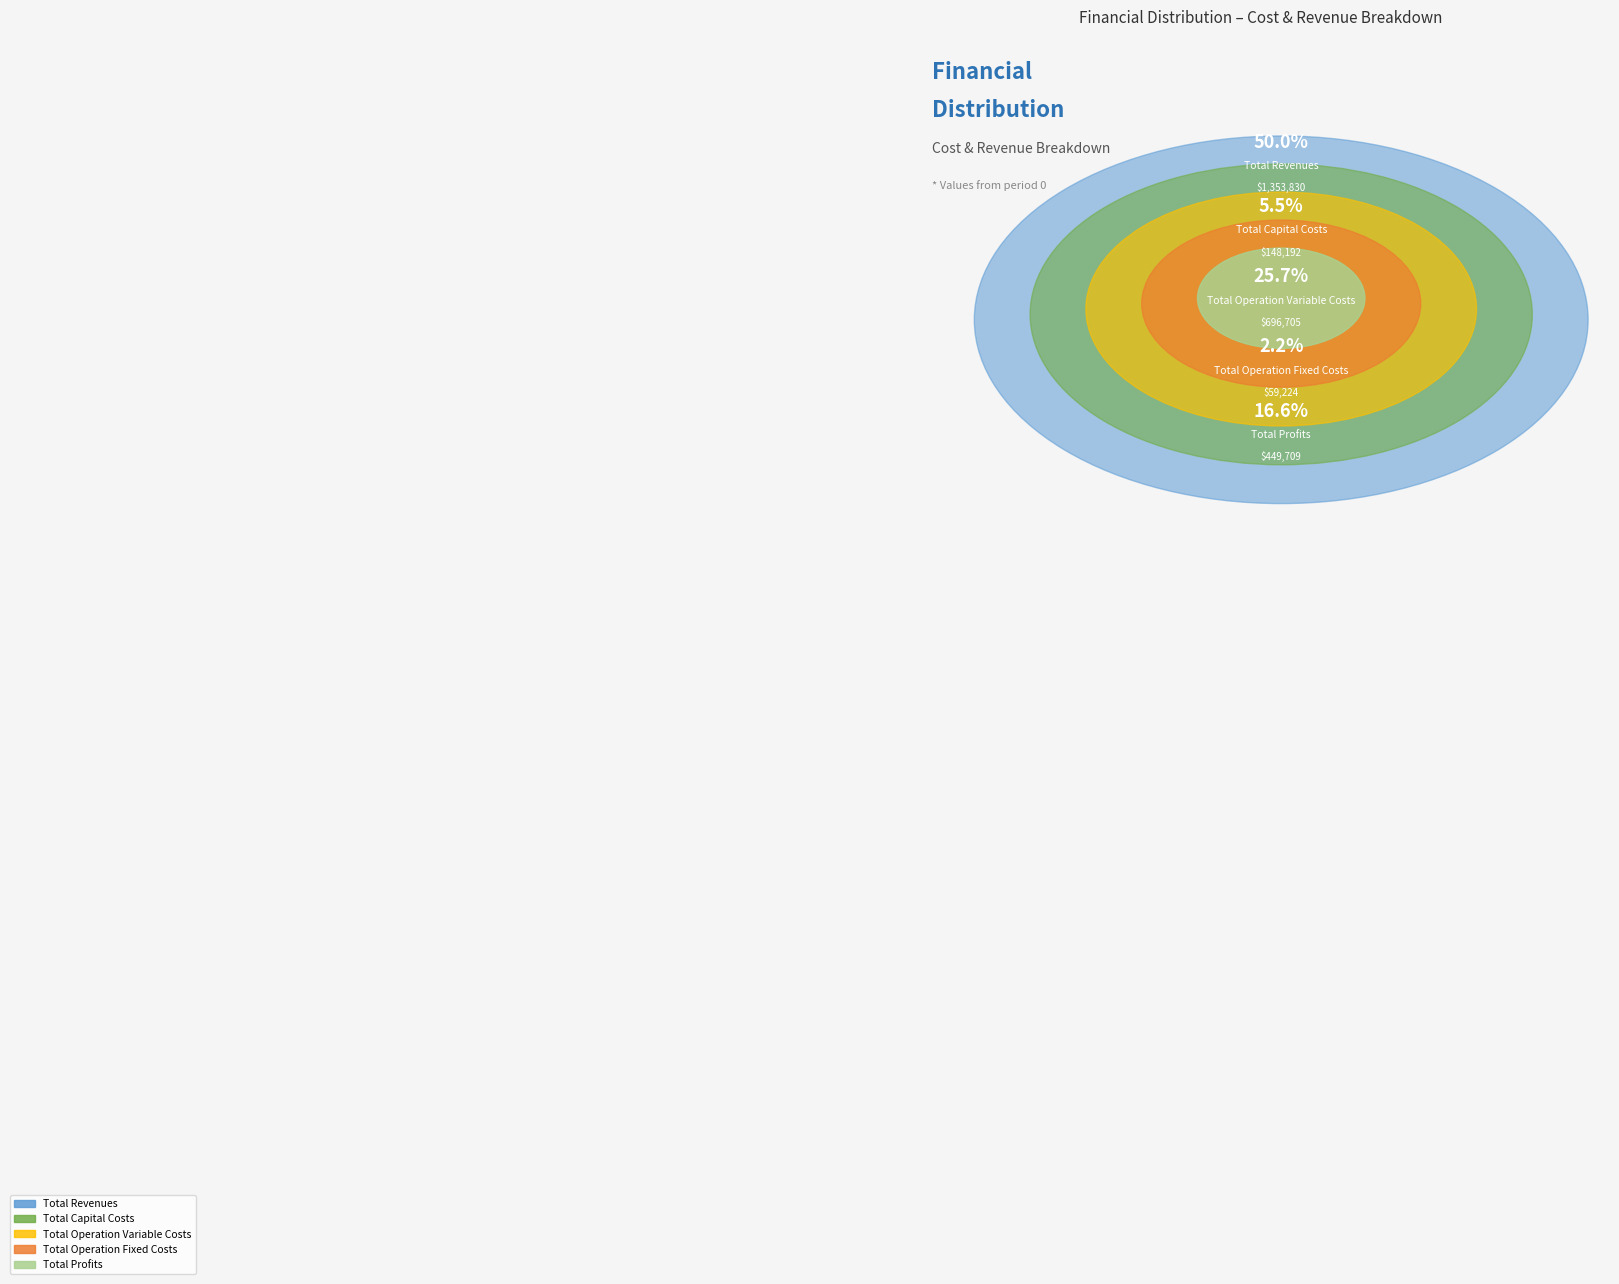

What percentage is the Total Profits slice, to the nearest percent?

17%